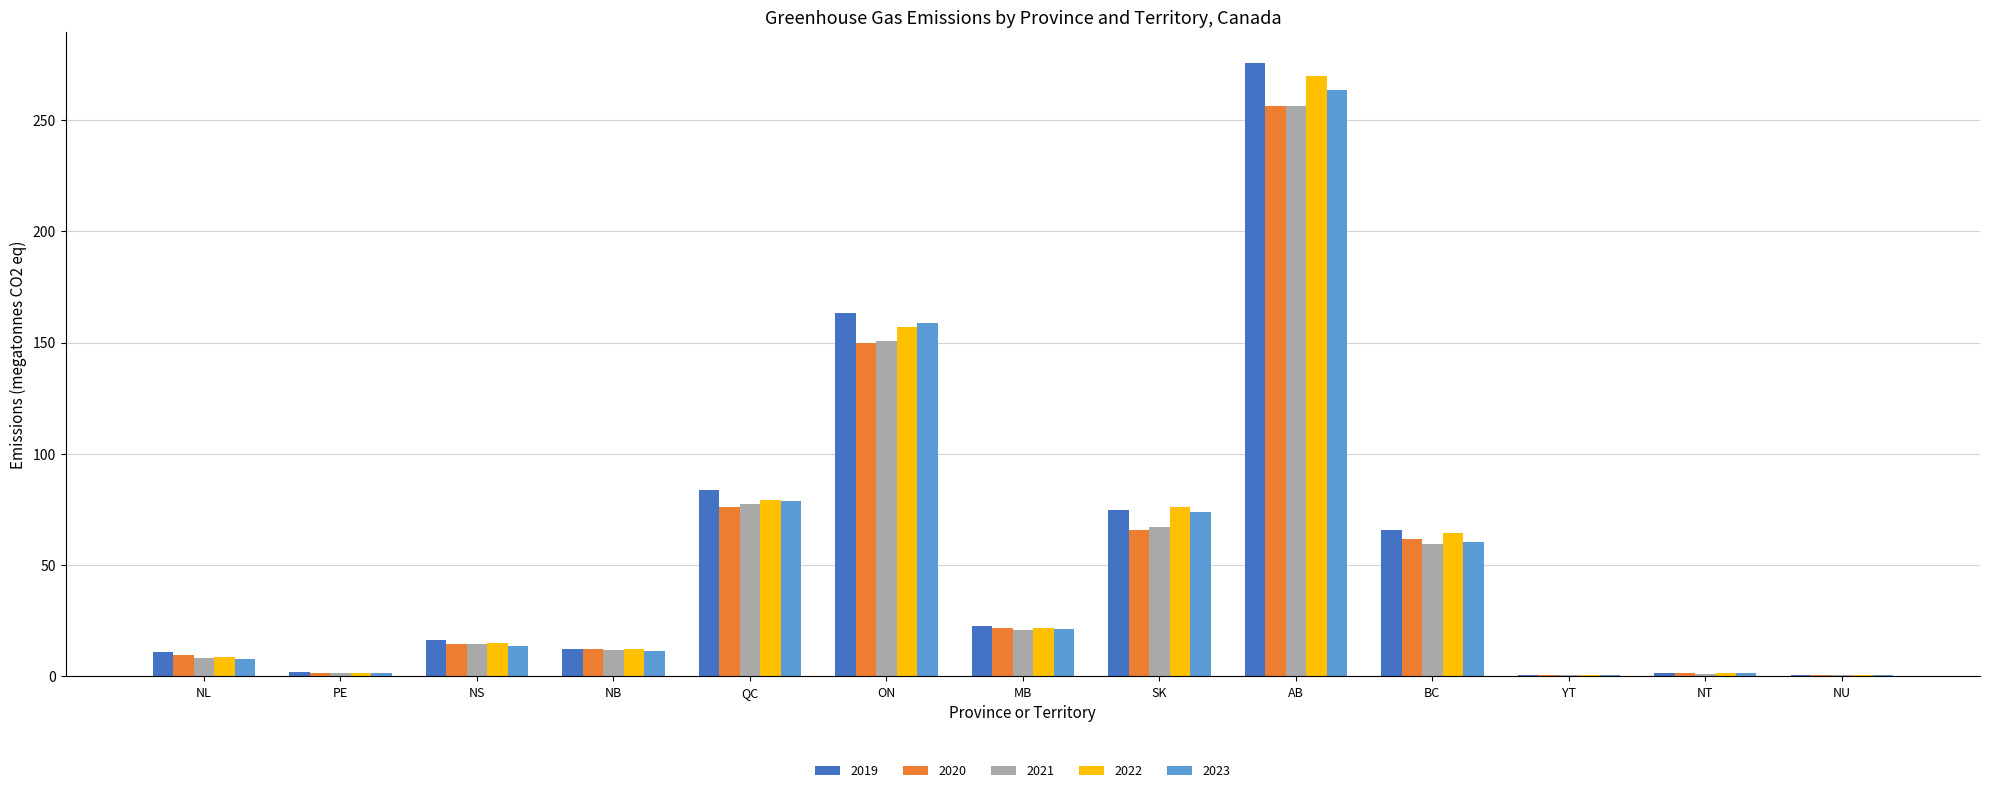

At which label is 2019 closest to 138?

ON